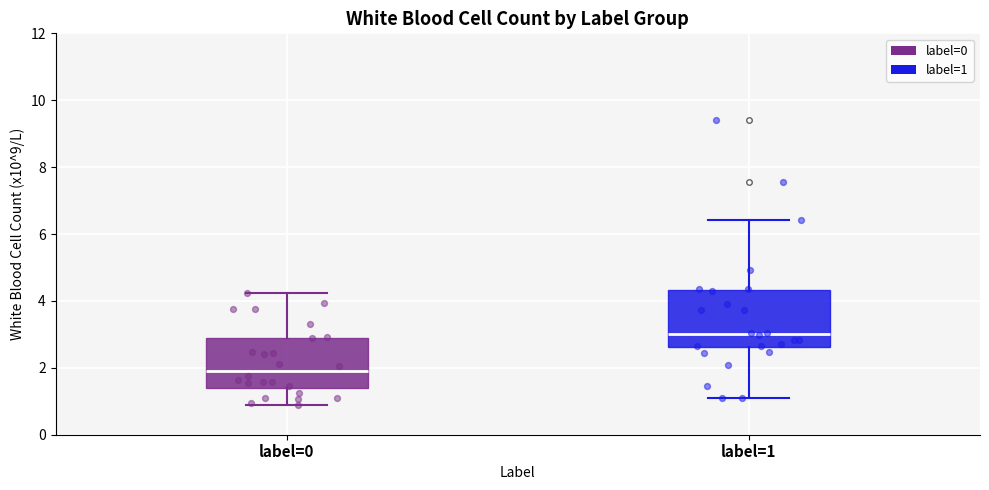

Which box has the lowest median line?

label=0